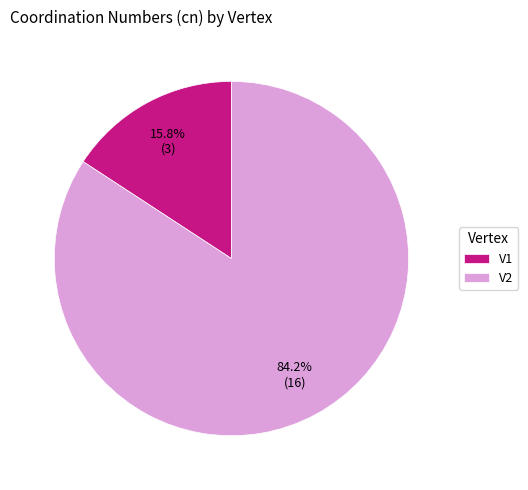

What percentage is the V2 slice, to the nearest percent?

84%